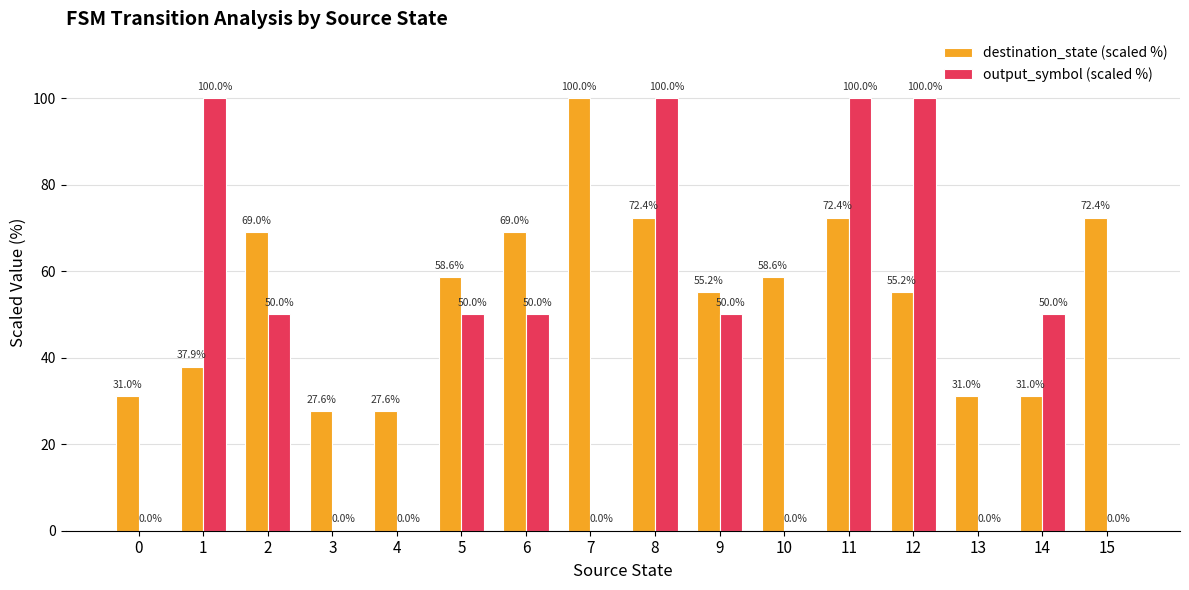

What value does the destination_state (scaled %) series have at 7?

100.0